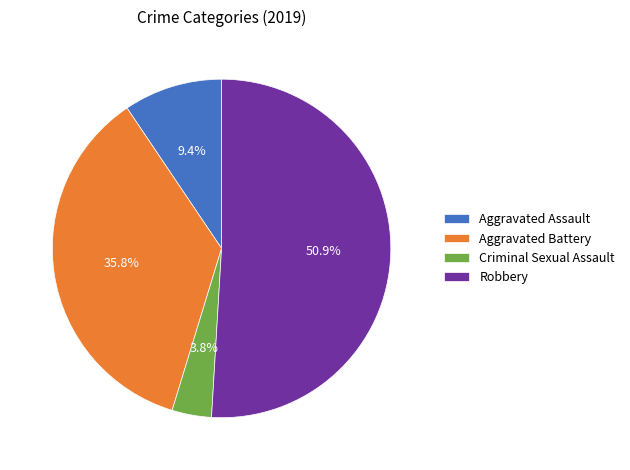

What is the largest slice in the pie chart?

Robbery